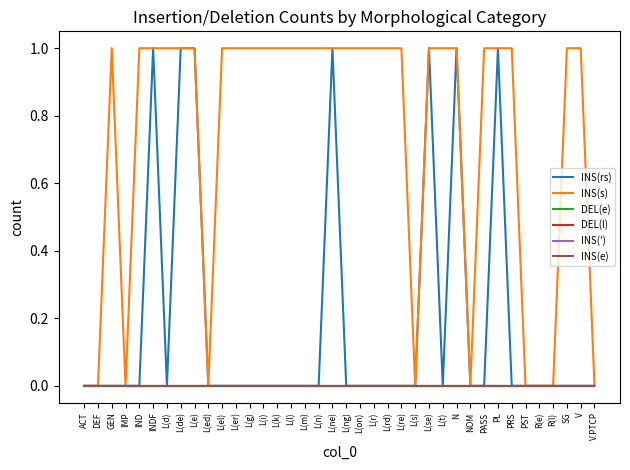

Is this an area chart (filled region under the line)?

No